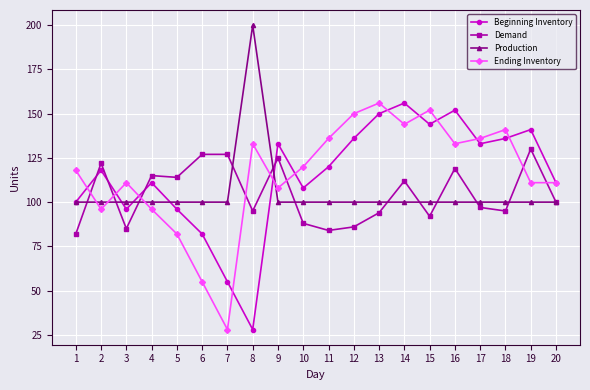

The Beginning Inventory series shows 96 at 14. True or false?

False